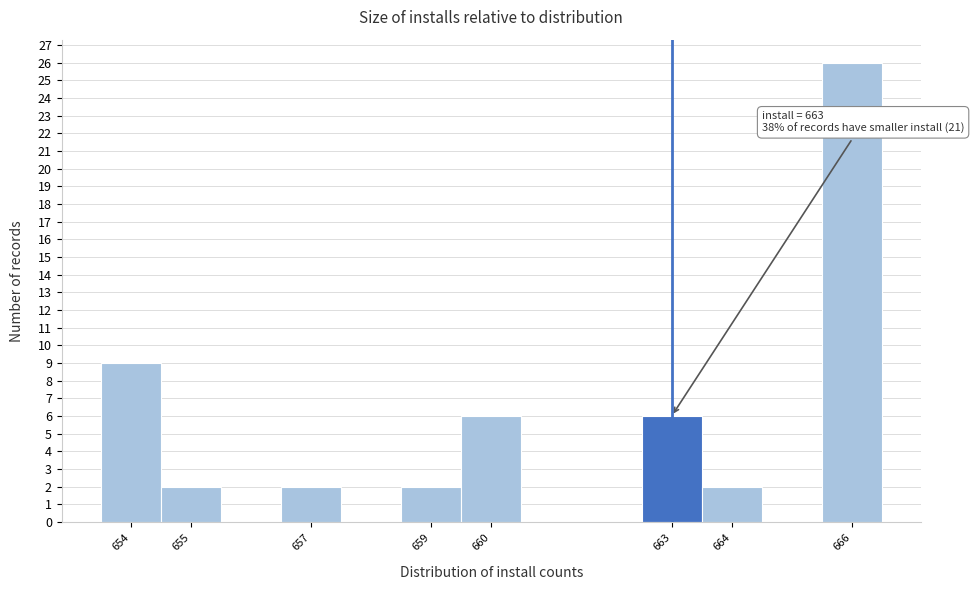

Which range on the x-axis has the tallest bar?

665.5 to 666.5